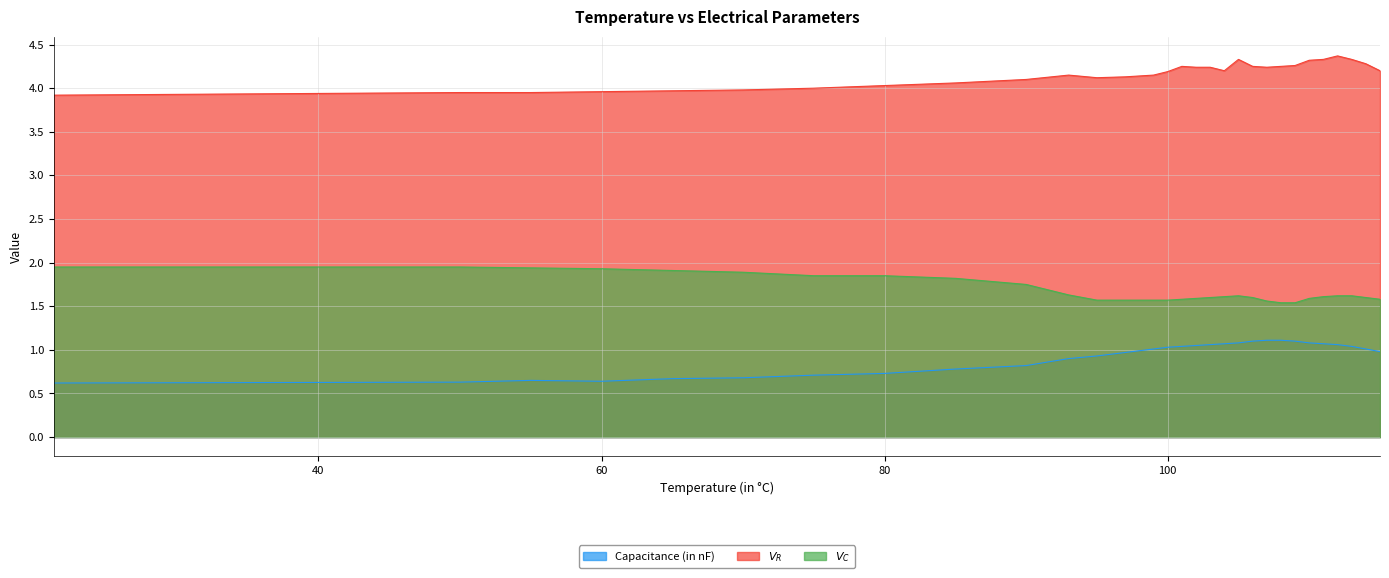

What is the spread (max minus min) of values at 110?

3.2